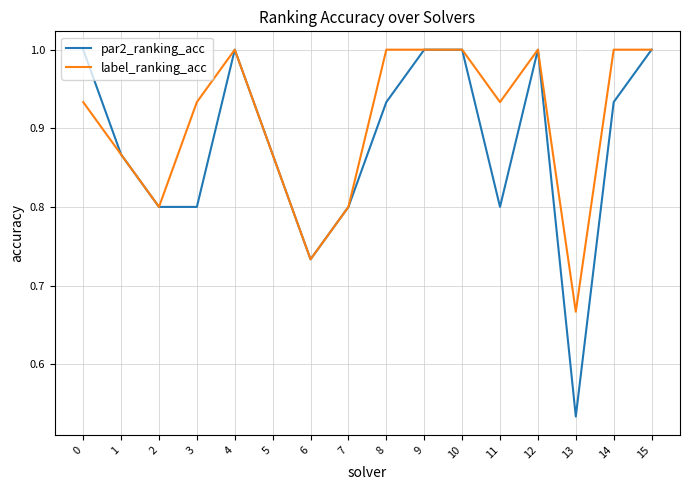

What is the total value across all series at 15?

2.0